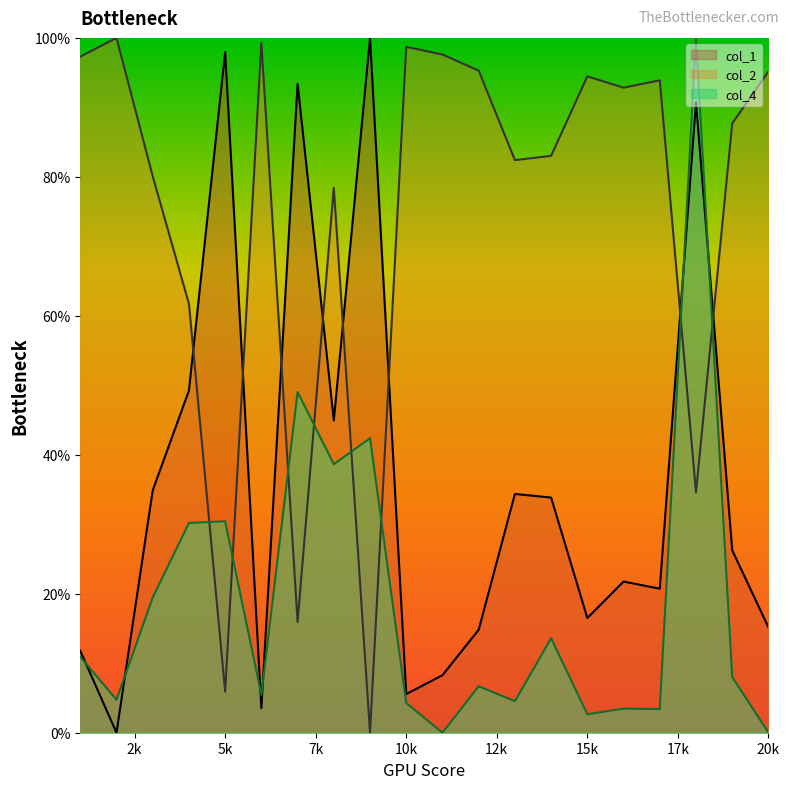

Reading left to right, extract all data points from this chart.

col_1: 11.8	0.0	34.9	49.2	98.0	3.5	93.4	44.9	100.0	5.6	8.3	14.8	34.4	33.8	16.5	21.8	20.7	90.8	26.3	15.2
col_2: 97.3	100.0	80.1	61.7	5.9	99.3	15.9	78.4	0.0	98.7	97.6	95.3	82.4	83.0	94.5	92.8	93.9	34.6	87.7	95.2
col_4: 10.9	4.7	19.4	30.2	30.4	5.4	49.0	38.6	42.4	4.3	0.0	6.7	4.5	13.6	2.6	3.5	3.4	100.0	8.0	0.0